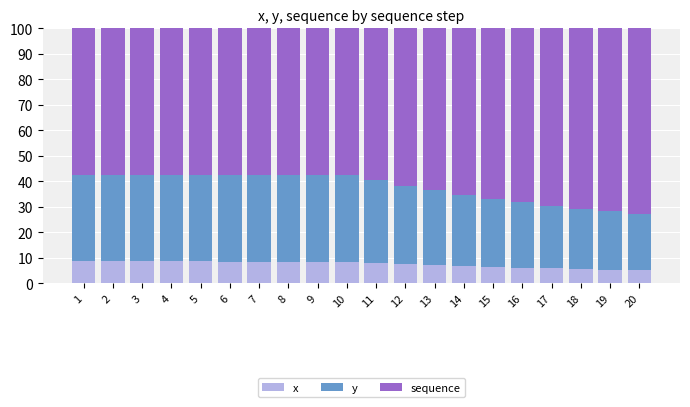

What is the value of the x bar at the 3rd from the left?

8.6